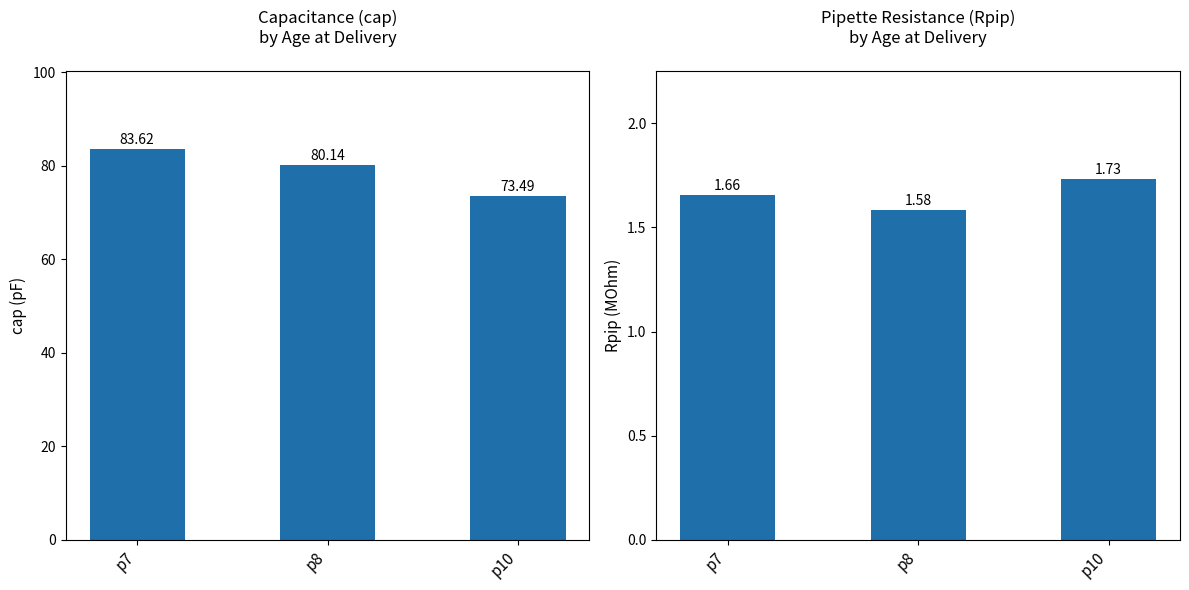

Rank the series at p8 from lowest to highest value.

Rpip, cap